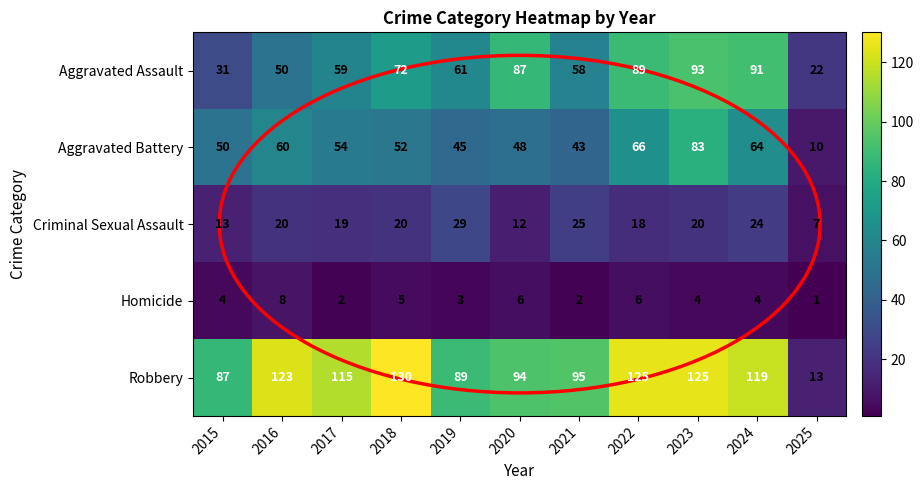

What is the difference between the second highest and second lowest values in the Criminal Sexual Assault series?

13